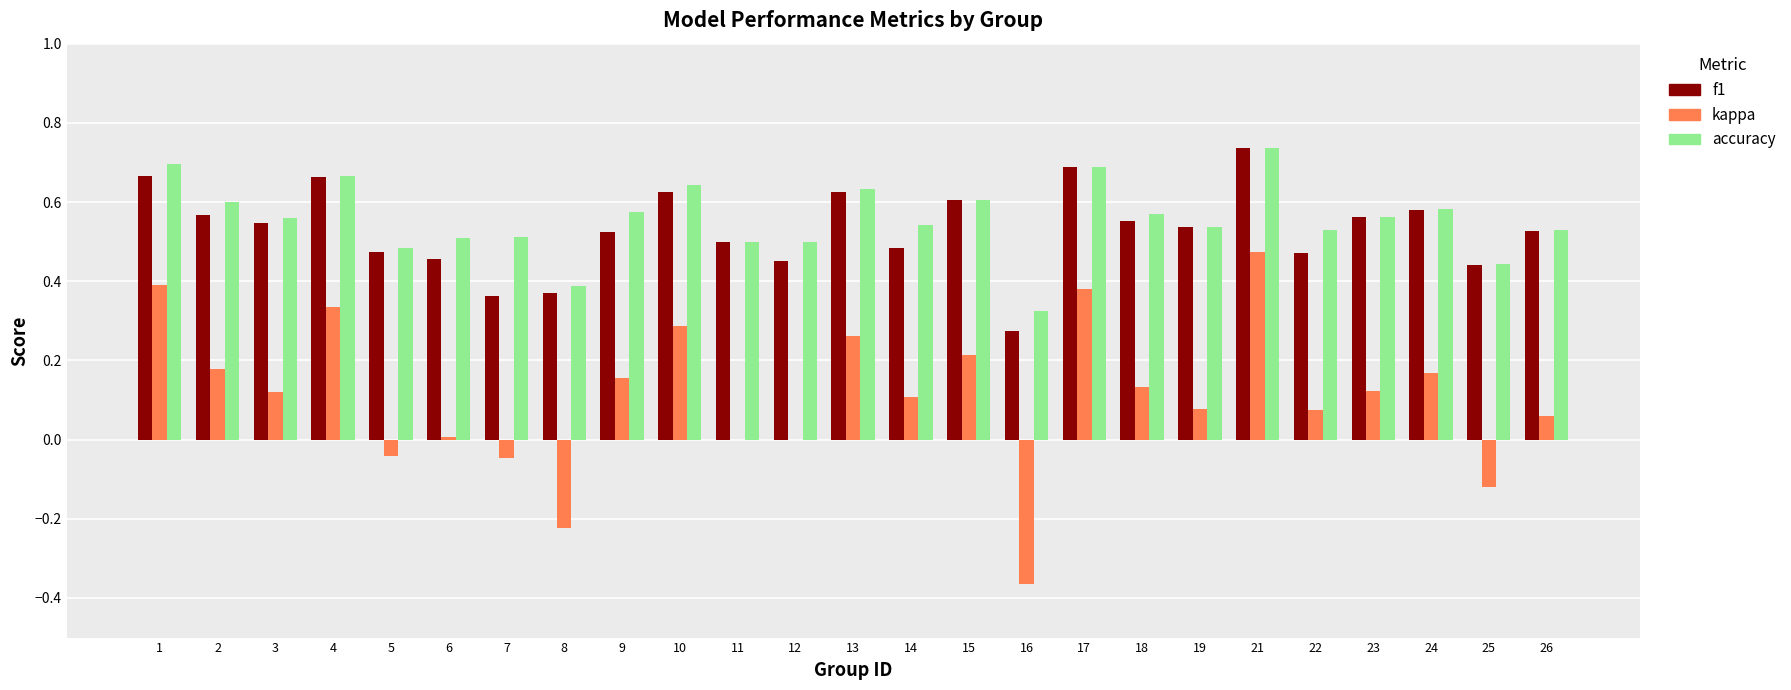

How many groups of bars are there?

25